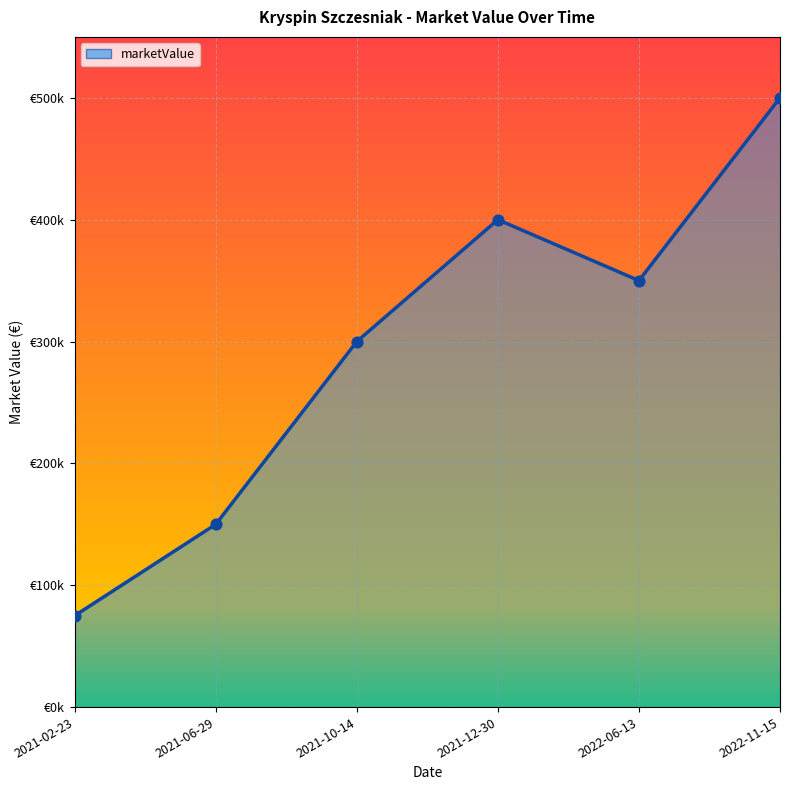

What is the change in value from 2021-10-14 to 2022-11-15?

+200000